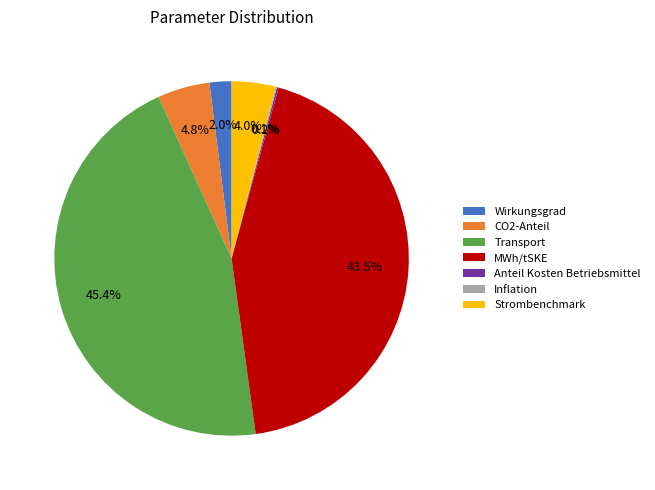

To the nearest percent, what is the difference between the CO2-Anteil and Strombenchmark slice percentages?

1%